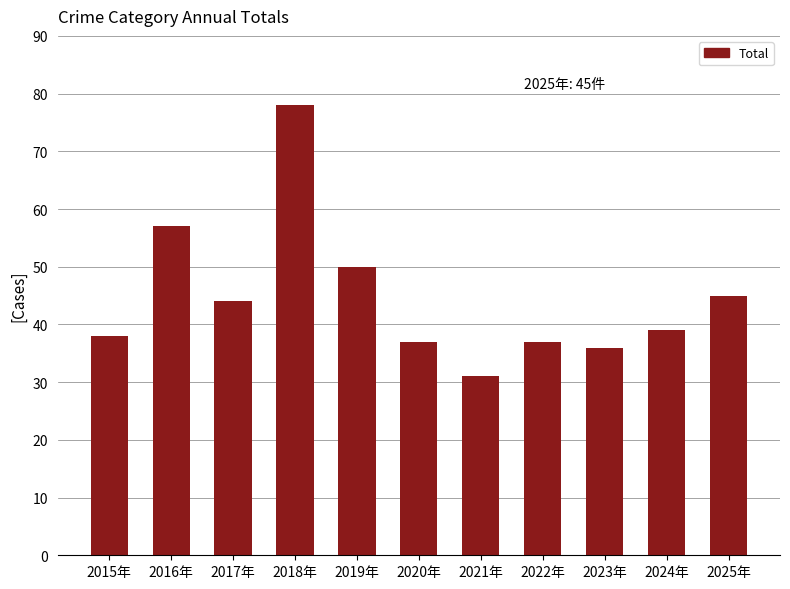

At which category does the chart reach its minimum across all series?

2021年